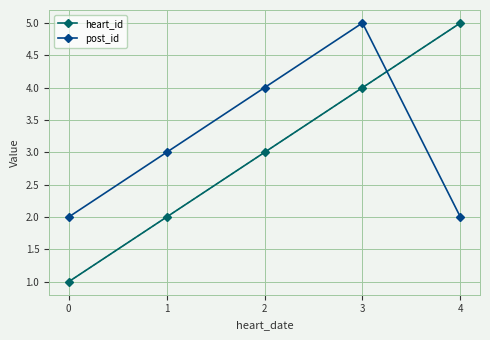

At which label does heart_id first exceed 3?

3